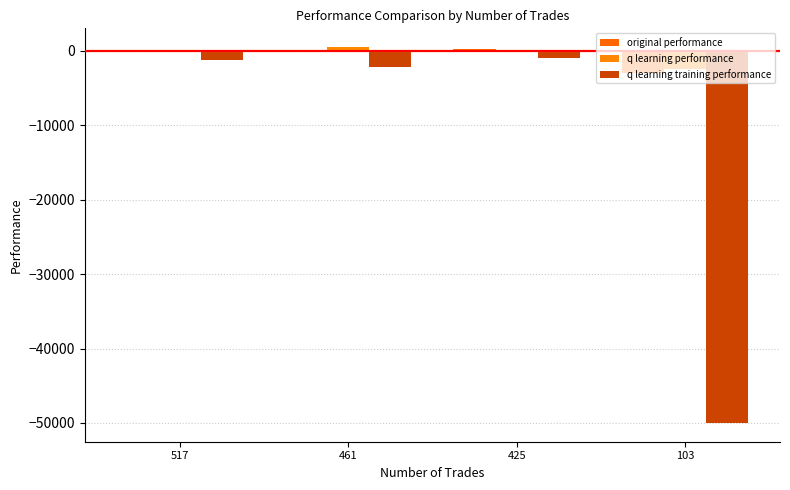

Which series has the widest spread of values?

q learning training performance